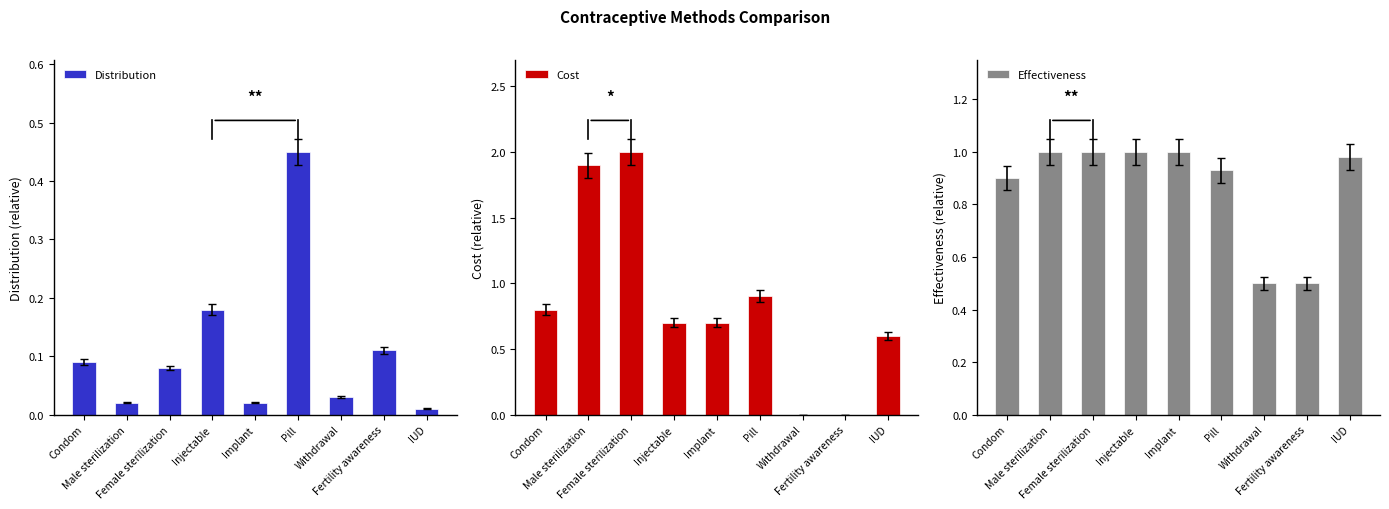

True or false: Distribution has a value of 0.0 at IUD.

True